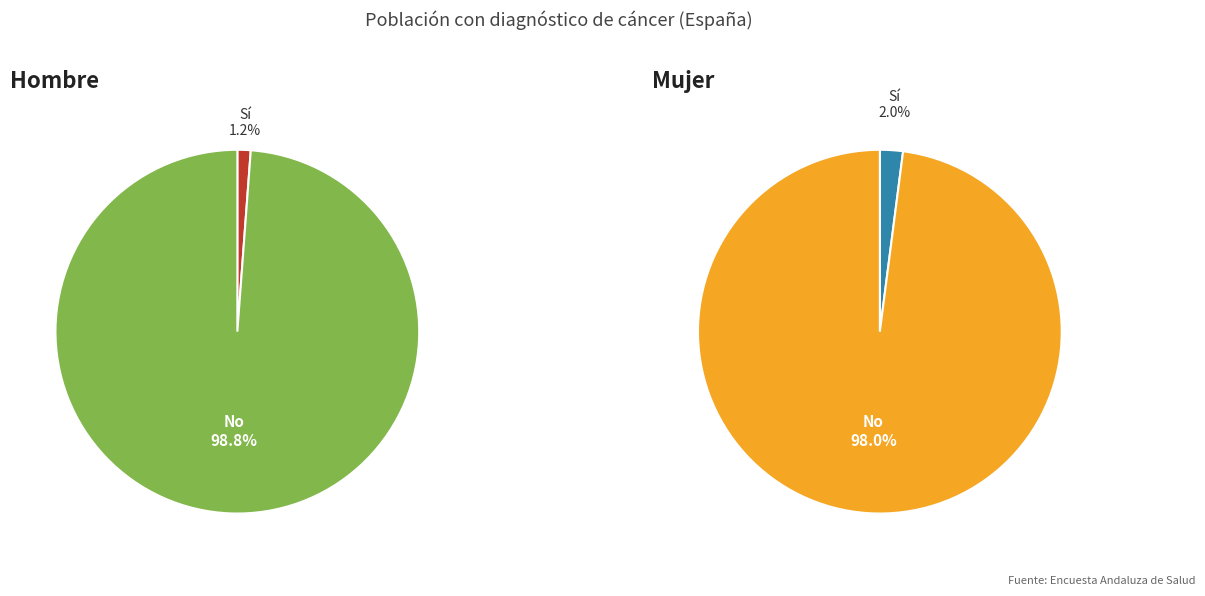

The Sí slice represents 1% of the pie. True or false?

False